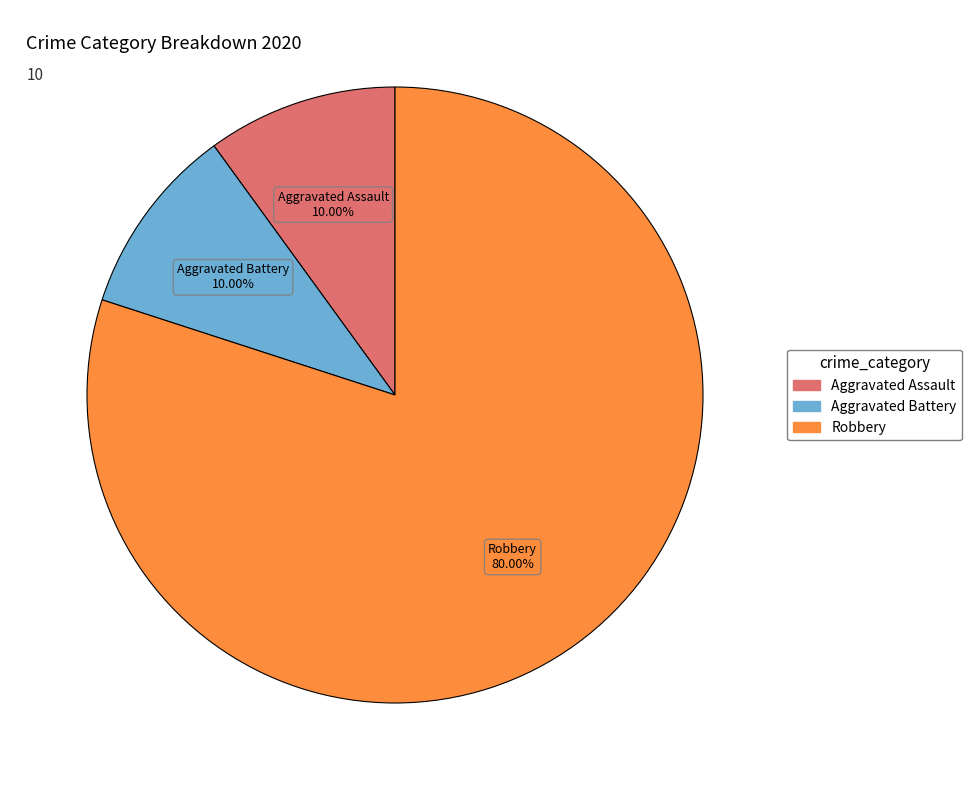

What is the majority slice?

Robbery